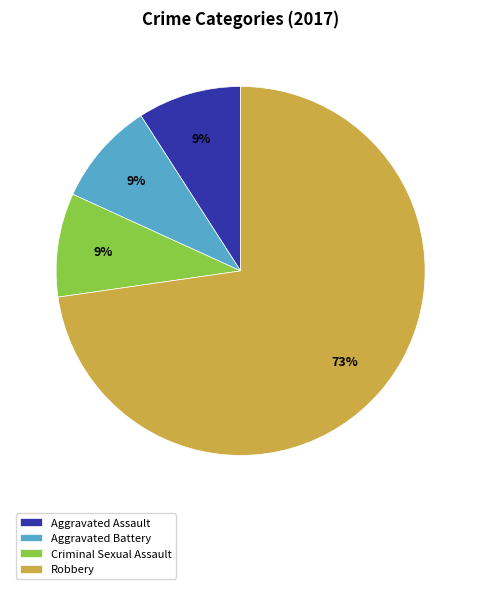

Approximately how many times larger is the value at Criminal Sexual Assault compared to Robbery?

0.1